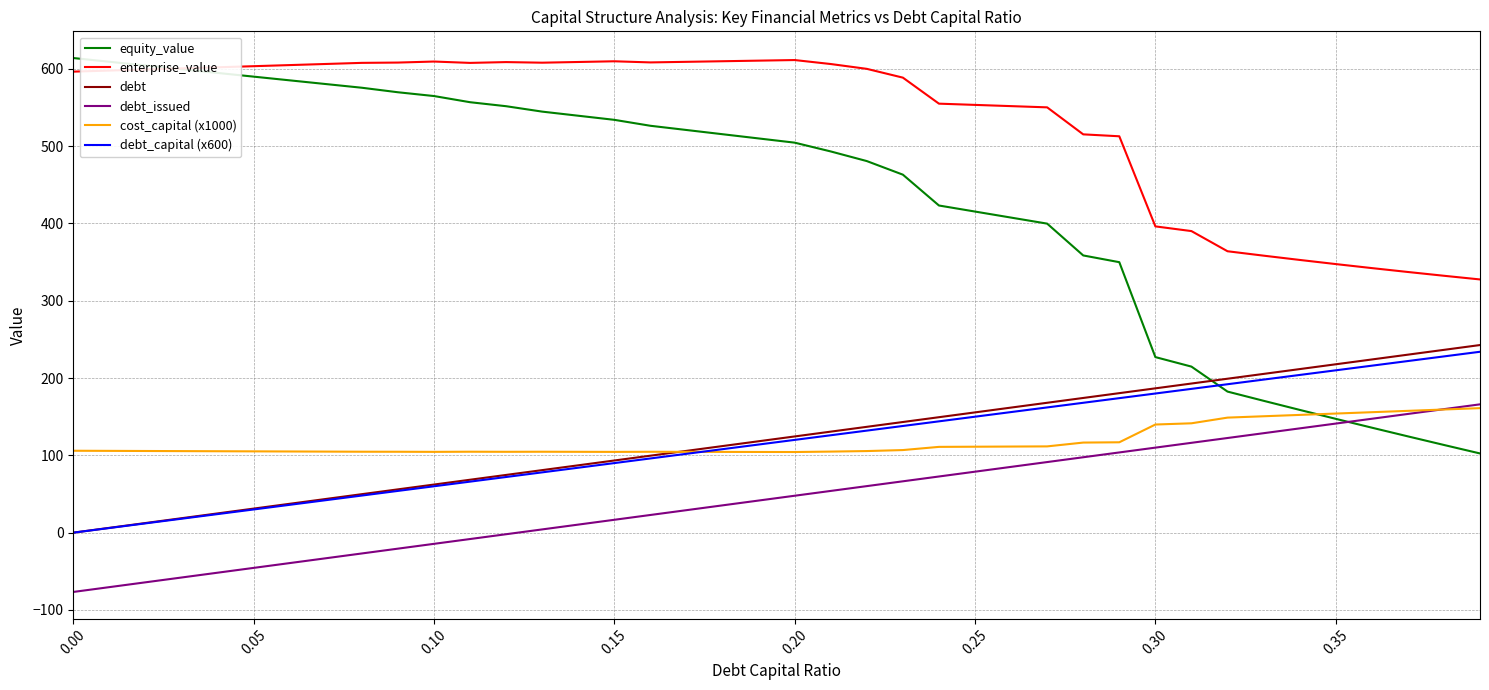

Which series has the largest total across all categories?

enterprise_value